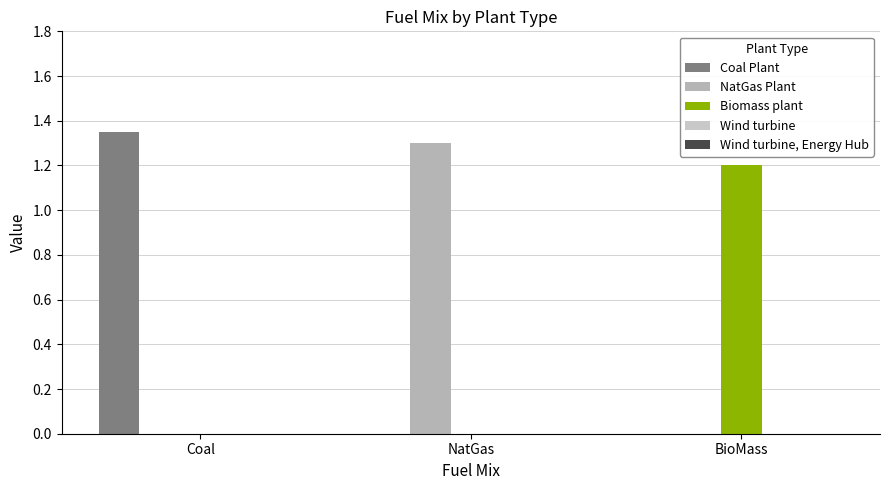

Reading right to left, list all the values displayed in this chart.

Coal Plant: BioMass=0.0	NatGas=0.0	Coal=1.4
NatGas Plant: BioMass=0.0	NatGas=1.3	Coal=0.0
Biomass plant: BioMass=1.2	NatGas=0.0	Coal=0.0
Wind turbine: BioMass=0.0	NatGas=0.0	Coal=0.0
Wind turbine, Energy Hub: BioMass=0.0	NatGas=0.0	Coal=0.0